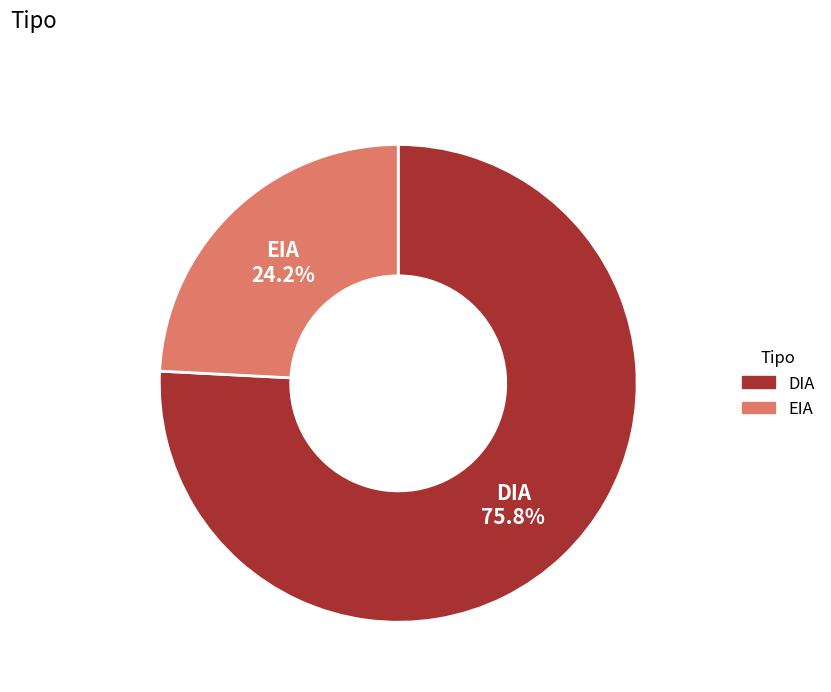

Which category has the smallest portion of the pie?

EIA